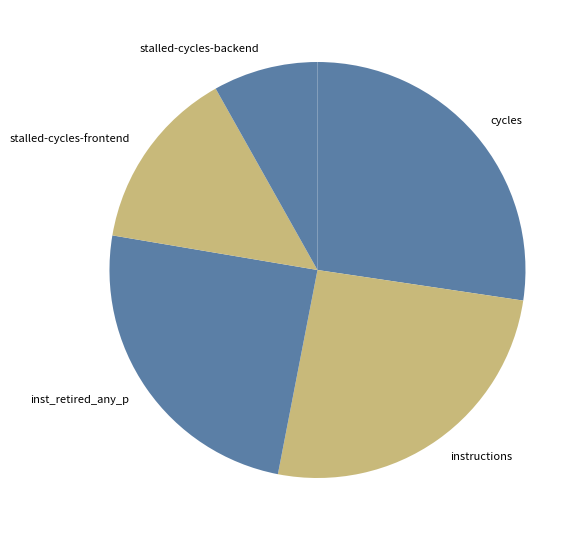

Is the sum of cycles and stalled-cycles-frontend greater than half?

No